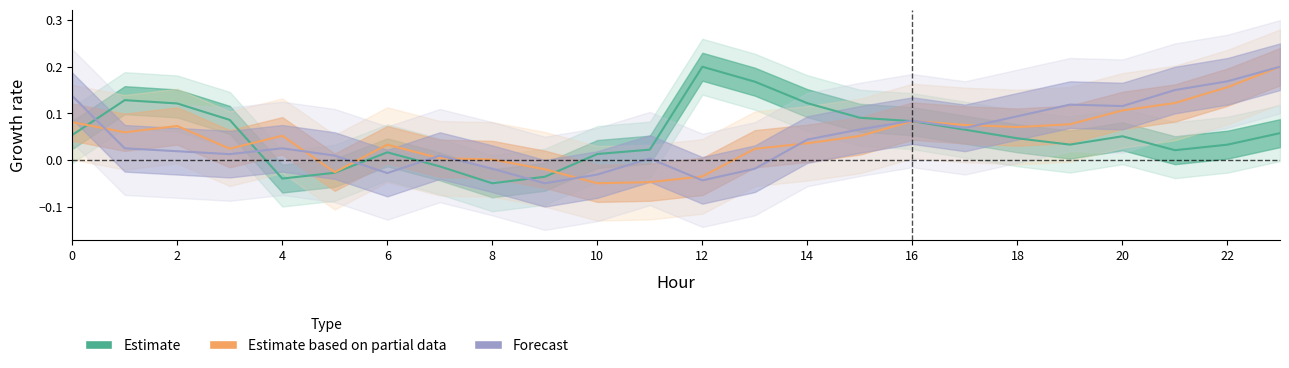

At which label does ATT12 reach its minimum?

8